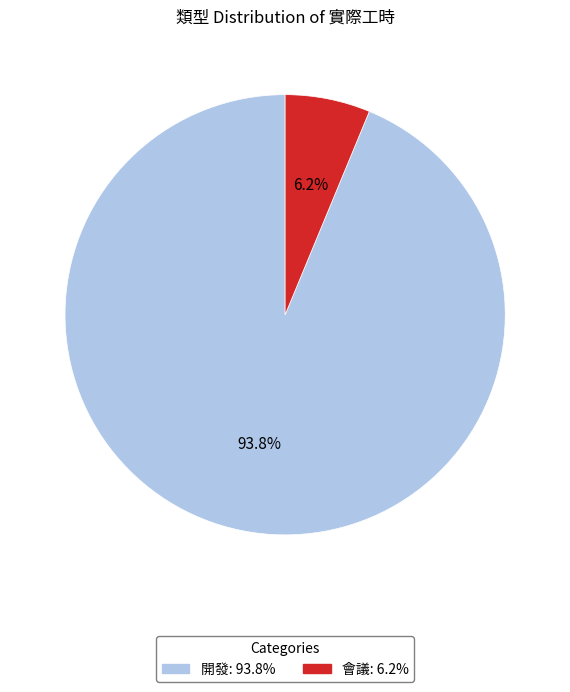

The 開發 slice represents 94% of the pie. True or false?

True